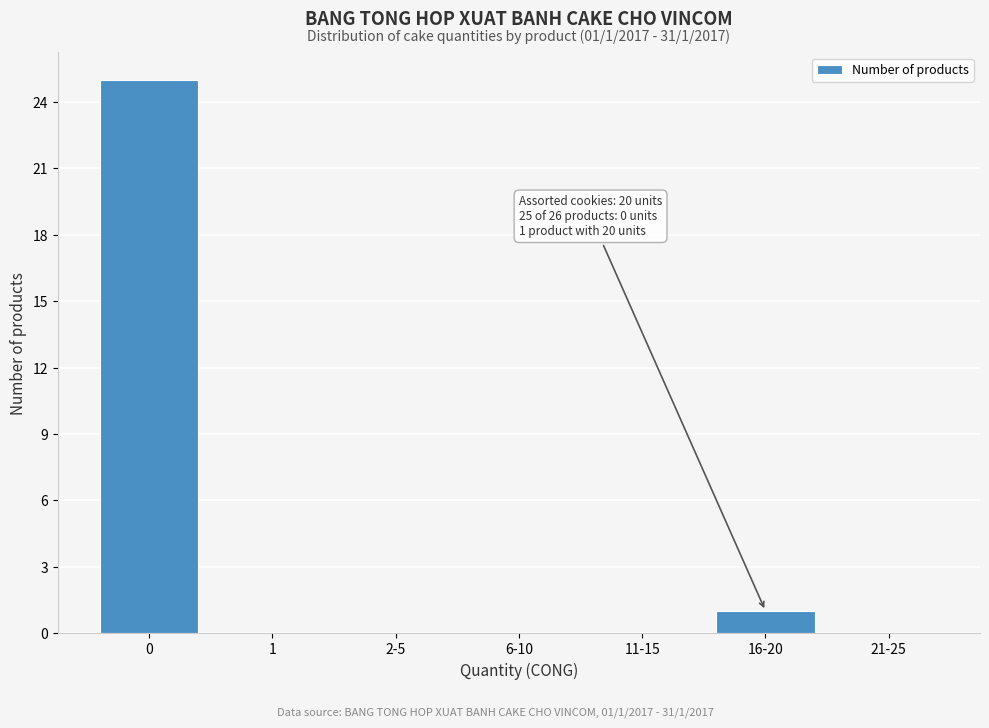

Reading right to left, extract all data points from this chart.

21-25=0	16-20=1	11-15=0	6-10=0	2-5=0	1=0	0=25